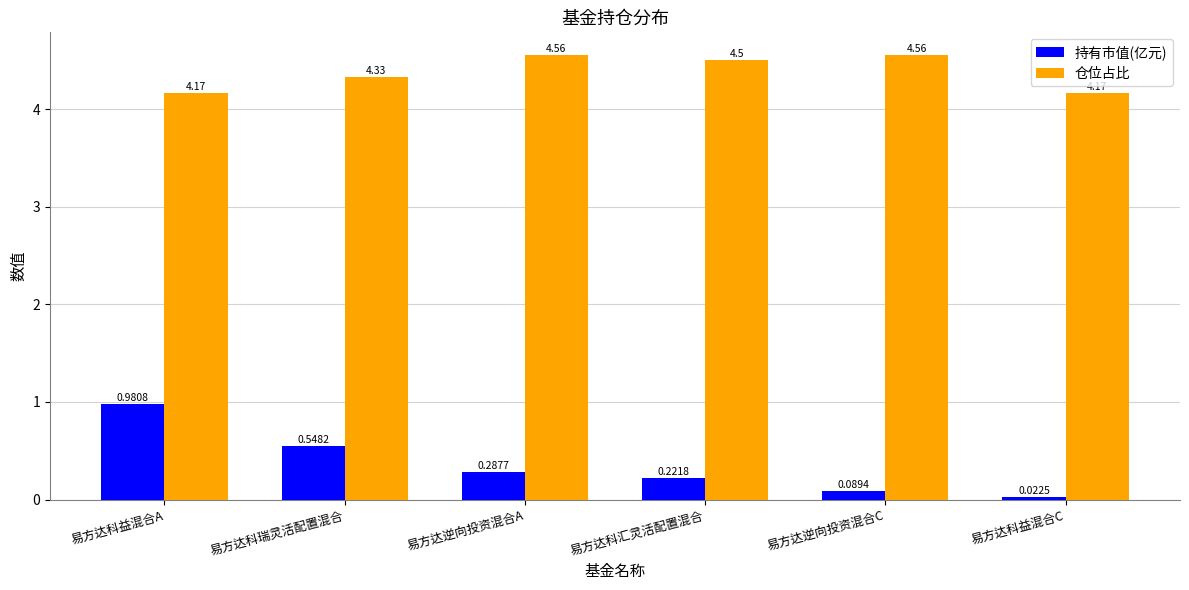

What is the difference between the maximum and minimum values in the 仓位占比 series?

0.4